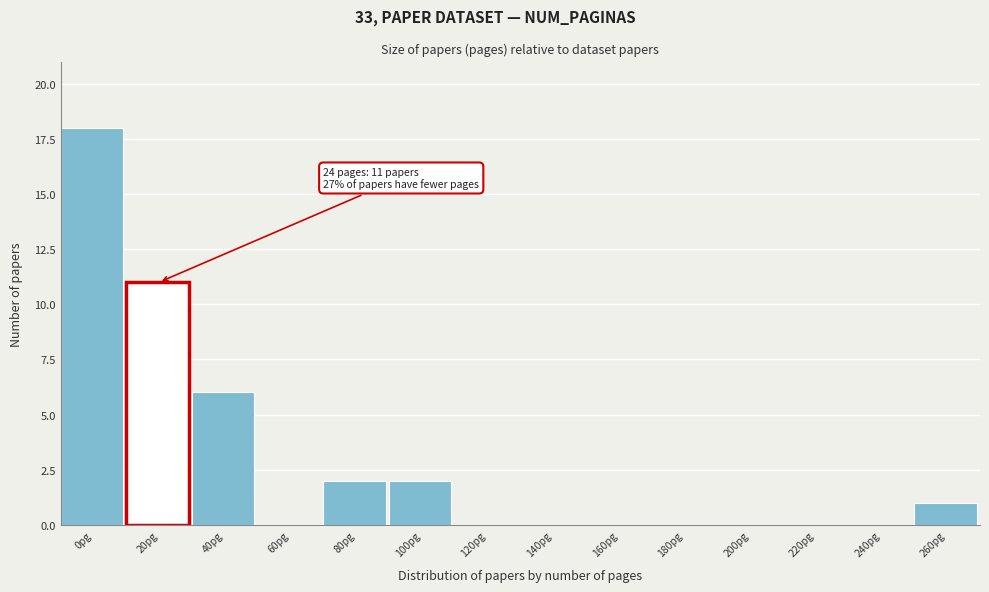

Reading left to right, transcribe all the data shown in this chart.

0pg=18	20pg=11	40pg=6	60pg=0	80pg=2	100pg=2	120pg=0	140pg=0	160pg=0	180pg=0	200pg=0	220pg=0	240pg=0	260pg=1